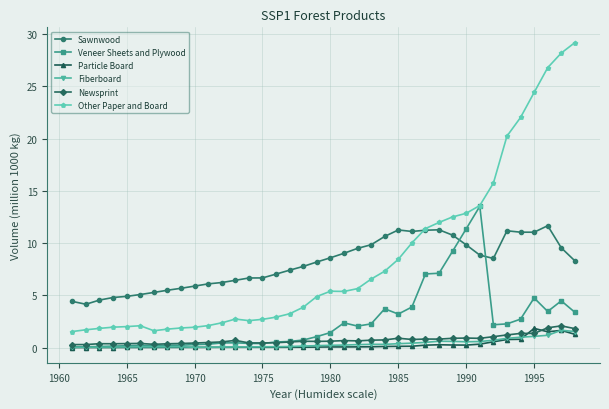

What is the difference between the maximum and minimum values in the Particle Board series?

1.8